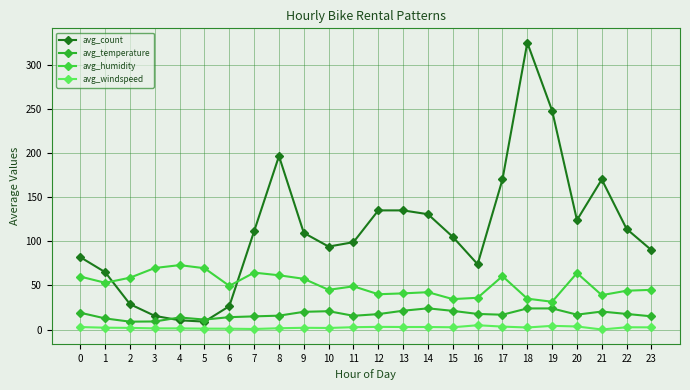

What is the difference between the avg_count values at 21 and 10?

76.0